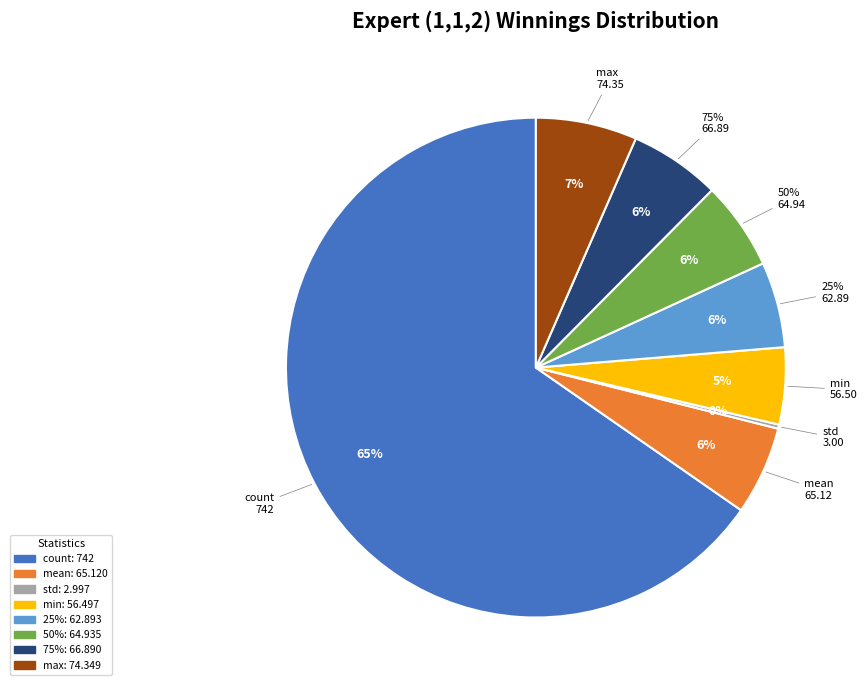

Which category has the biggest portion of the pie?

count